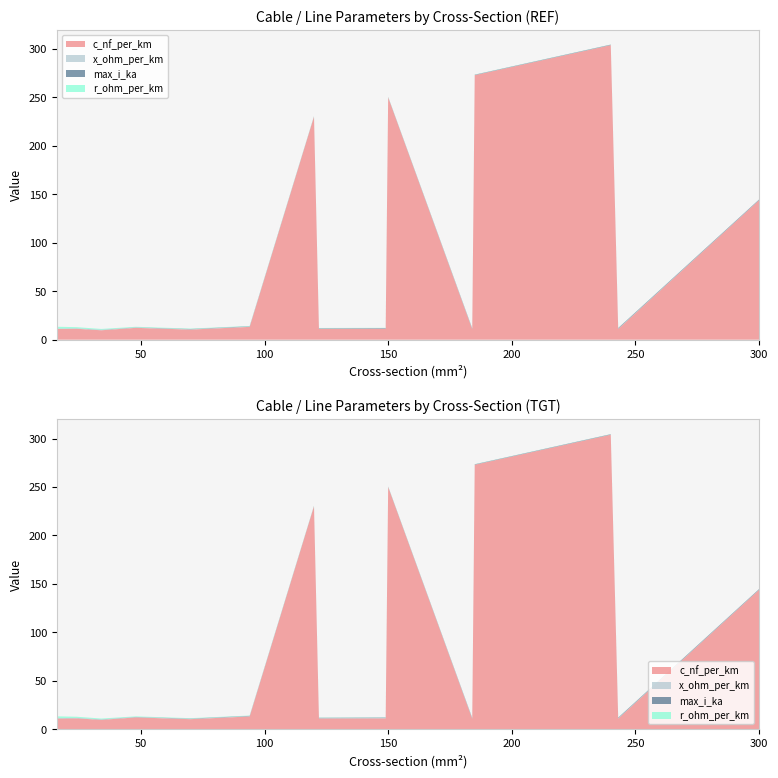

Reading right to left, list all the values displayed in this chart.

c_nf_per_km: 144.0	11.0	304.0	273.0	10.8	250.0	11.2	11.1	230.0	13.2	10.4	12.2	9.7	11.2	11.0
x_ohm_per_km: 0.1	0.3	0.1	0.1	0.3	0.1	0.3	0.3	0.1	0.3	0.3	0.3	0.4	0.3	0.3
max_i_ka: 0.6	0.6	0.4	0.4	0.5	0.3	0.5	0.4	0.3	0.3	0.3	0.2	0.2	0.1	0.1
r_ohm_per_km: 0.1	0.1	0.1	0.2	0.2	0.2	0.2	0.2	0.3	0.3	0.4	0.6	0.8	1.2	1.9